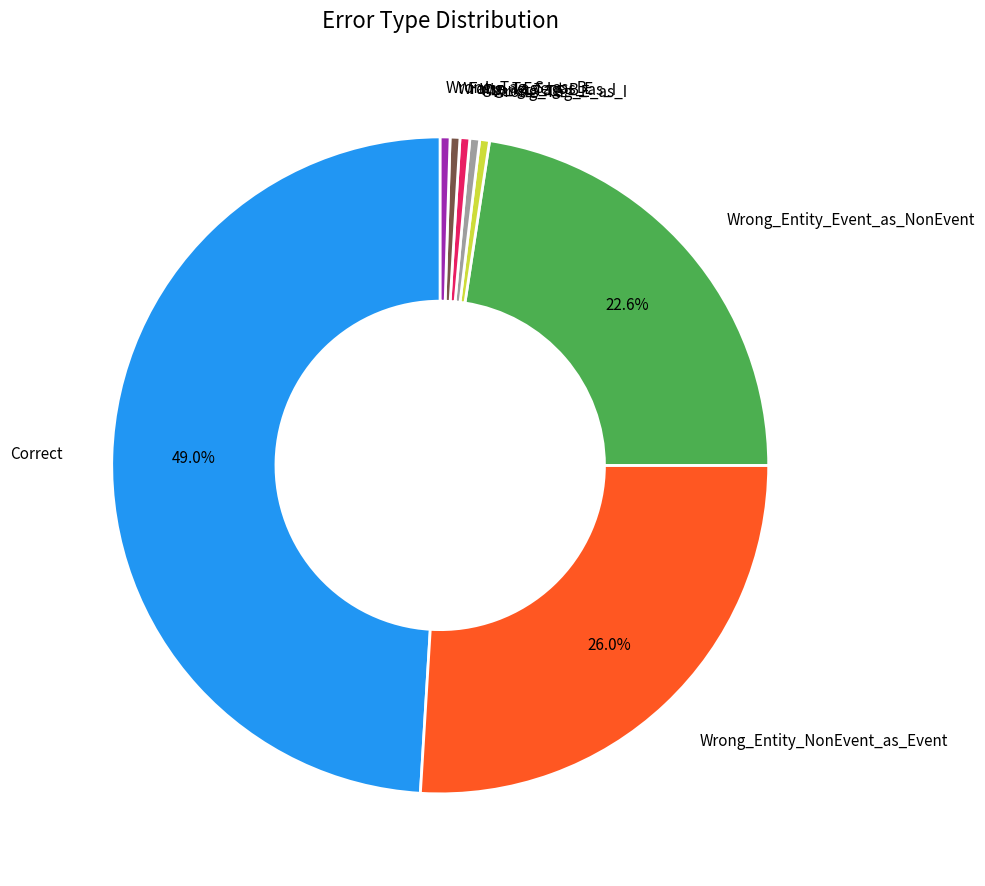

Which has a higher value, Wrong_Entity_NonEvent_as_Event or Wrong_Tag_I_as_E?

Wrong_Entity_NonEvent_as_Event